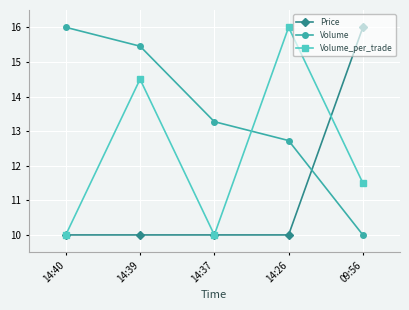

Rank the categories by Volume value from lowest to highest.

09:56, 14:26, 14:37, 14:39, 14:40